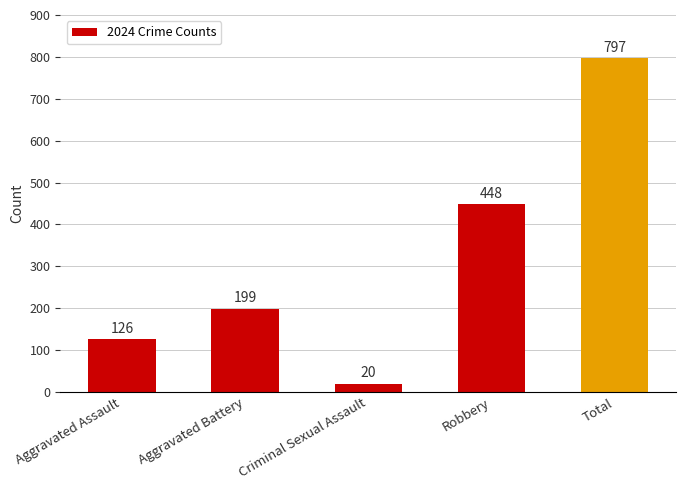

True or false: the data shows 448 at Robbery.

True